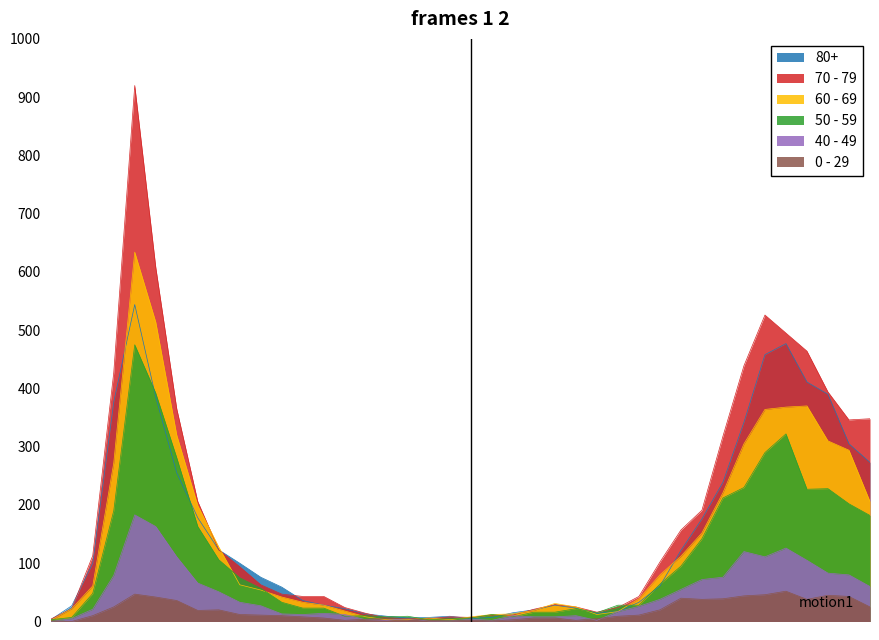

What is the value of the 60 - 69 point at the 19th from the left?

6